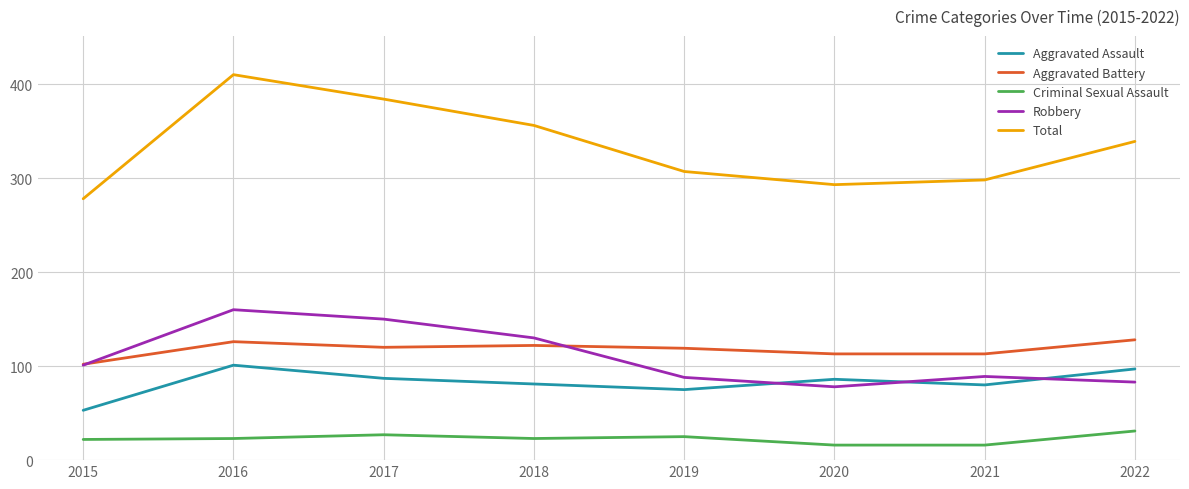

What is the total value across all series at 2022?

678